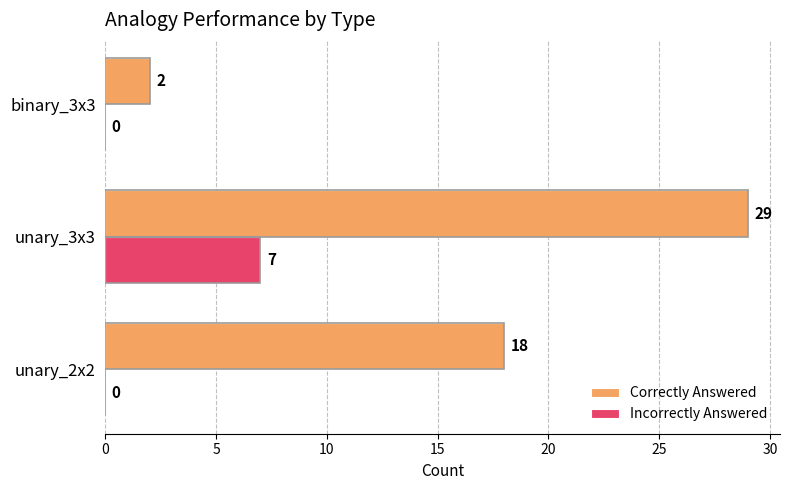

At which label does Incorrectly Answered reach its peak?

unary_3x3